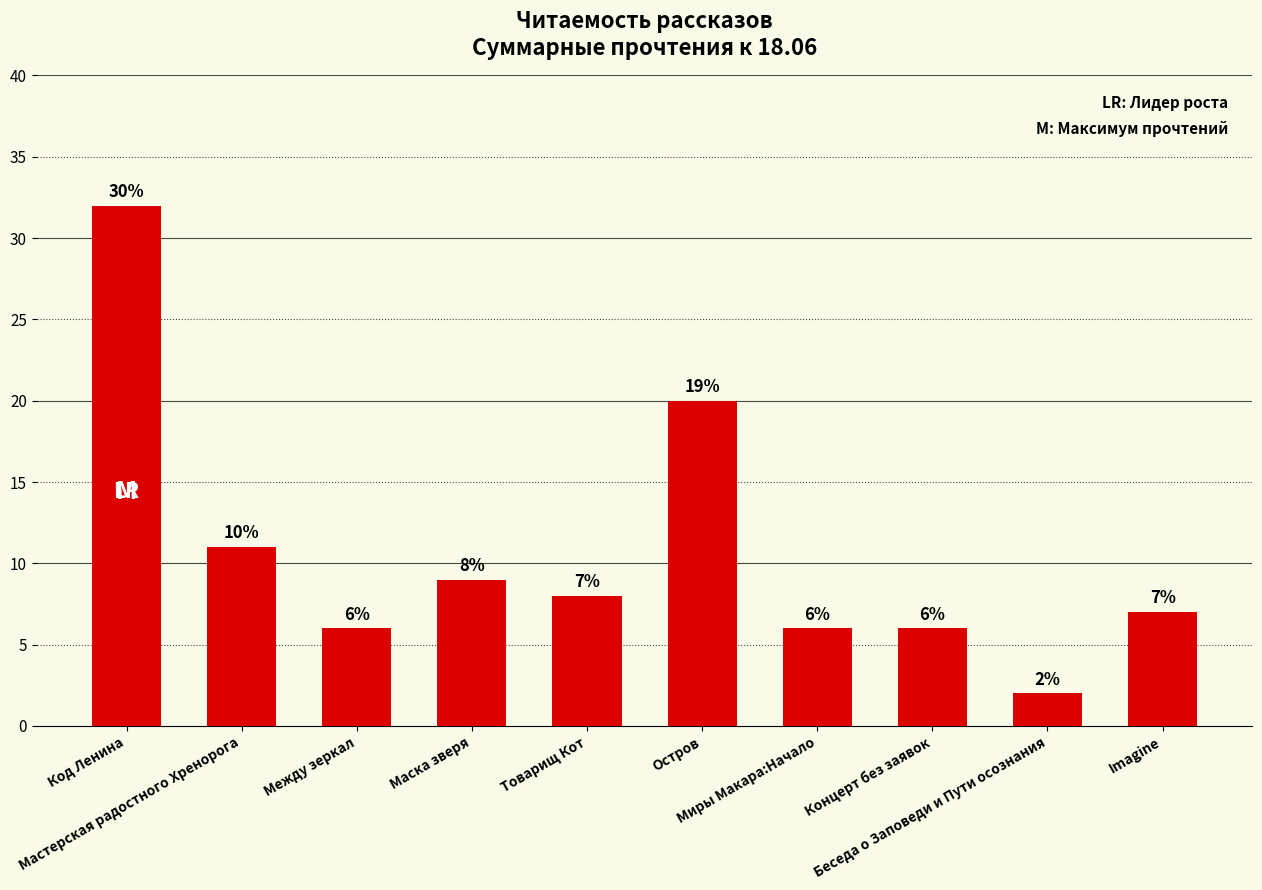

How many bars are there in total?

10